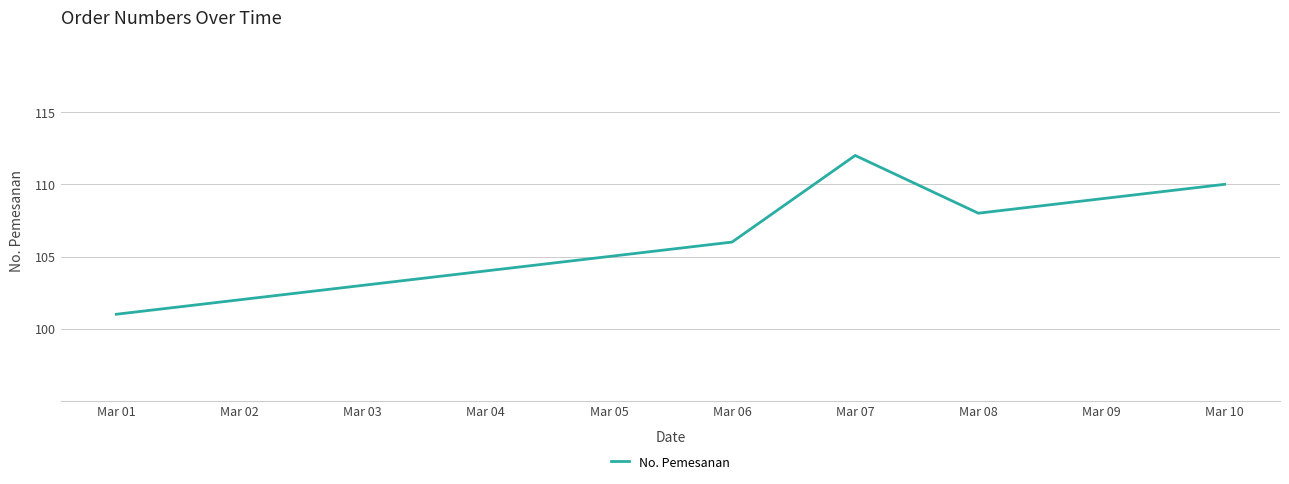

Which category has the highest value across all series?

Mar 07